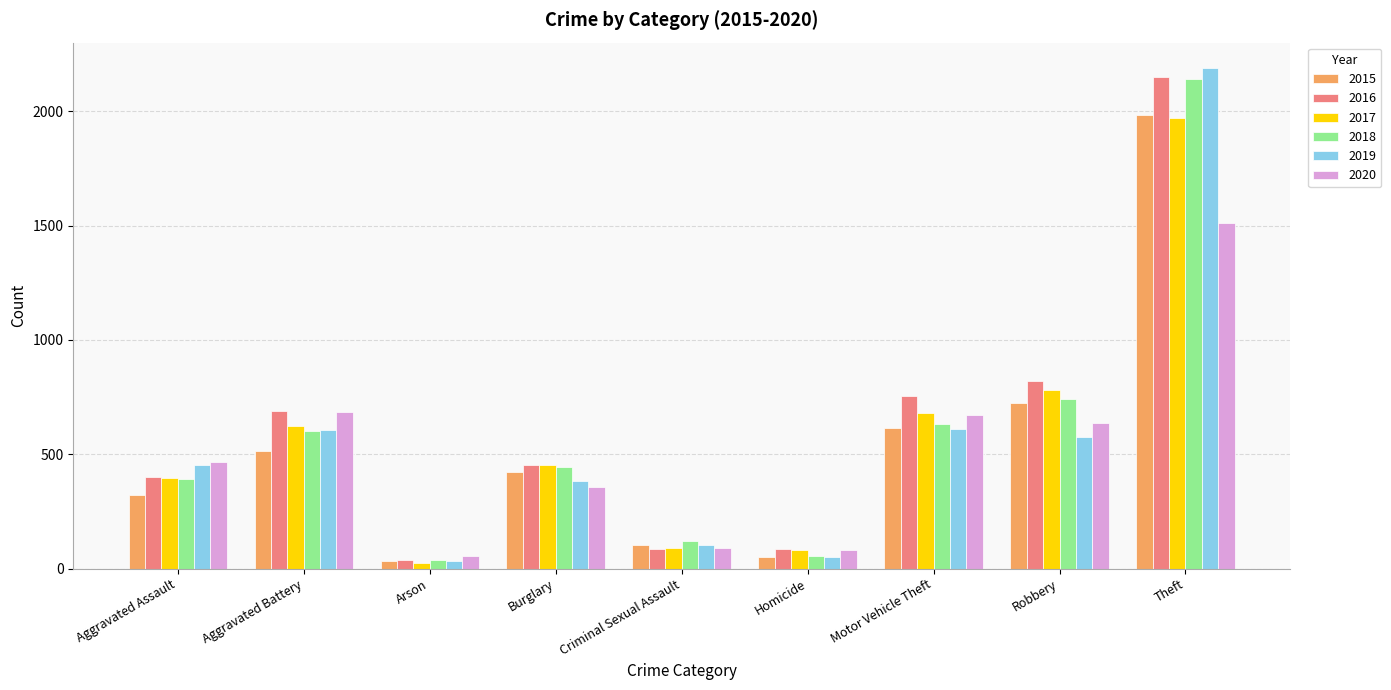

What is the sum of the 2020 values at Robbery and Aggravated Assault?

1103